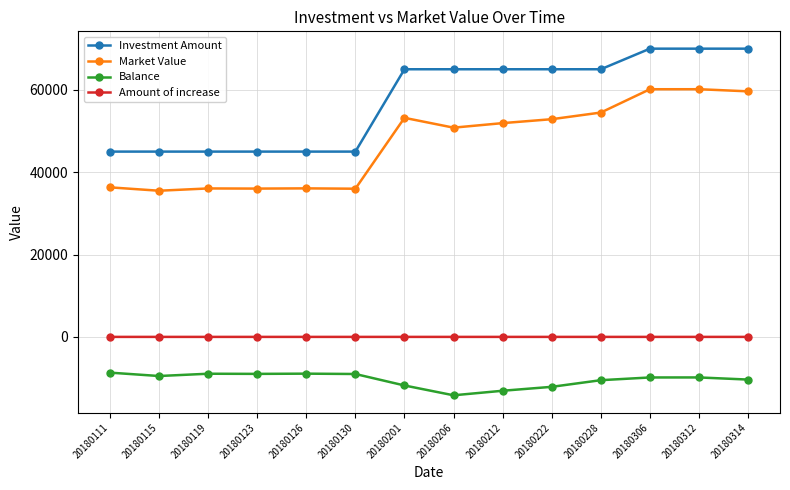

List the series in order of their peak value, lowest first.

Balance, Amount of increase, Market Value, Investment Amount